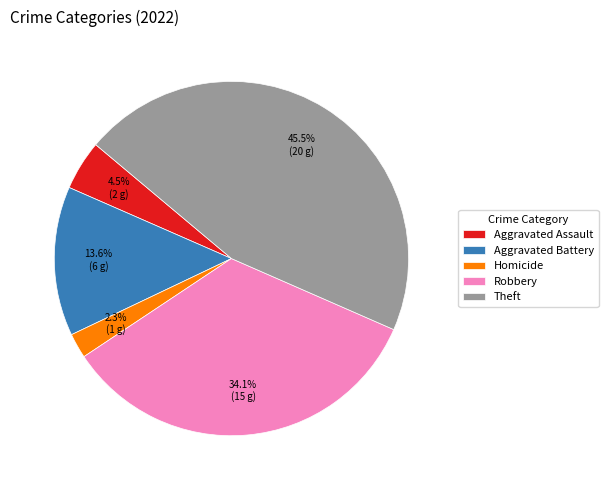

How many slices are in this pie chart?

5